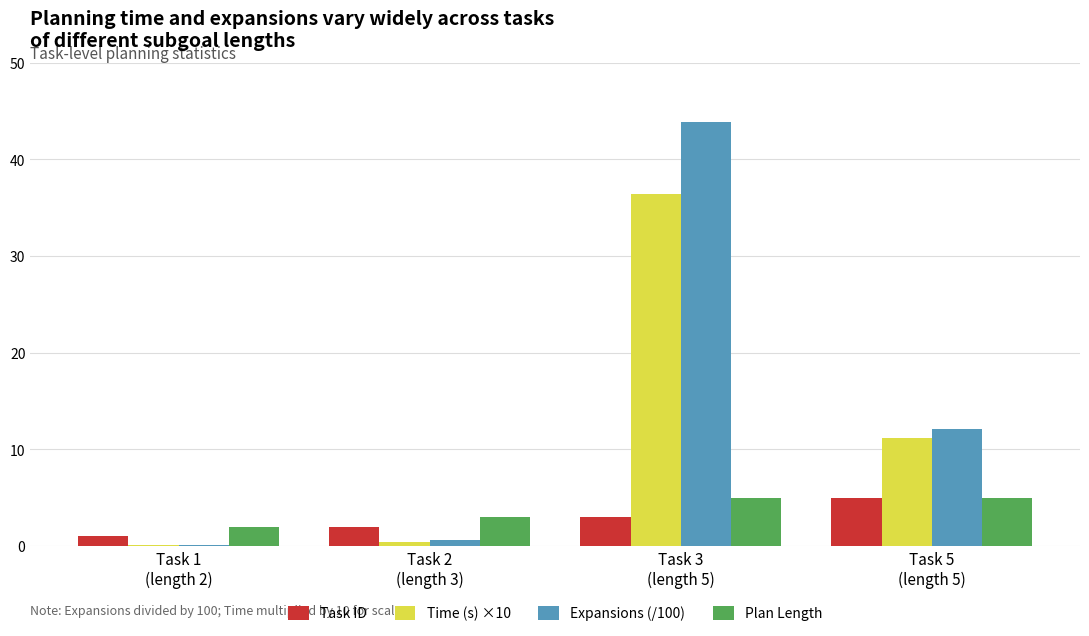

How many distinct data groups are displayed?

4